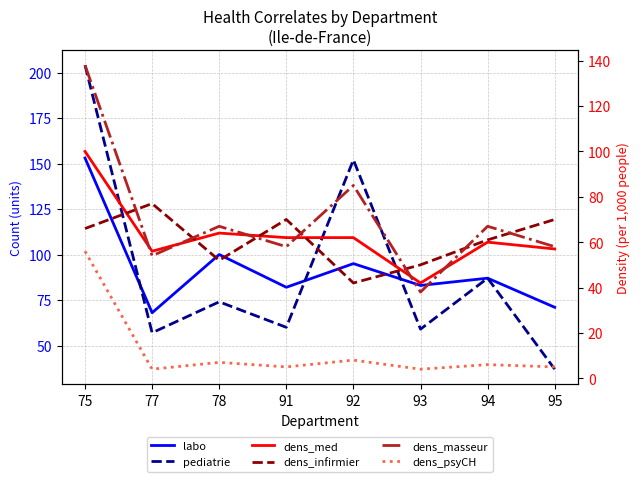

The value of dens_infirmier at 75 is 89. True or false?

False